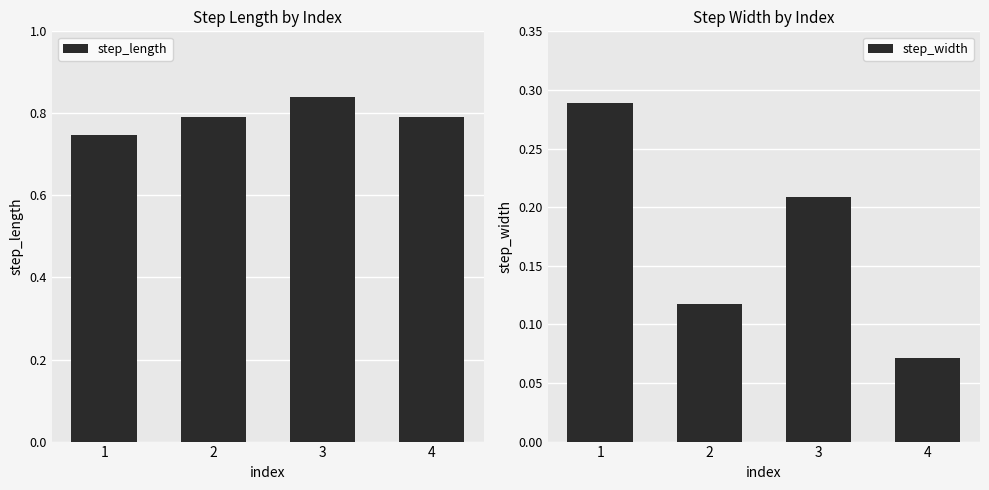

What value does the step_length series have at 4?

0.8